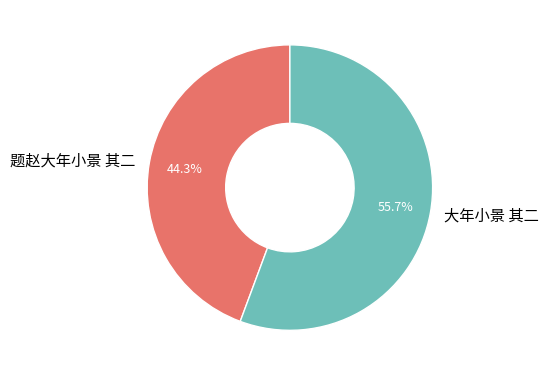

Which slice is the smallest?

题赵大年小景 其二